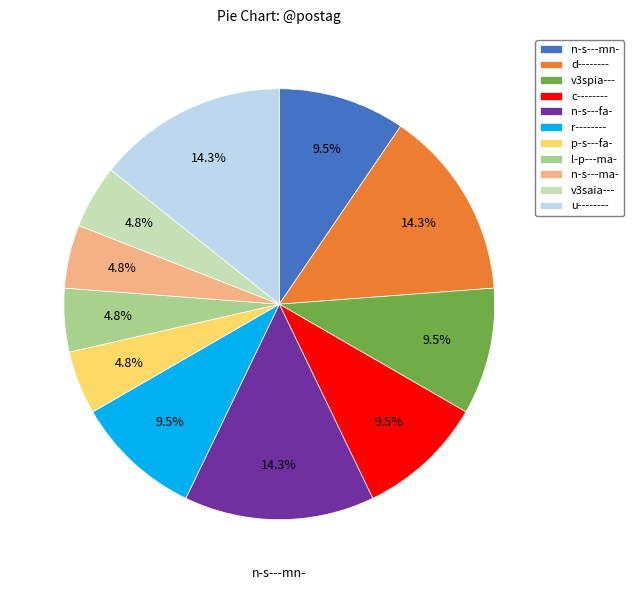

Approximately how many times larger is the value at p-s---fa- compared to n-s---ma-?

1.0